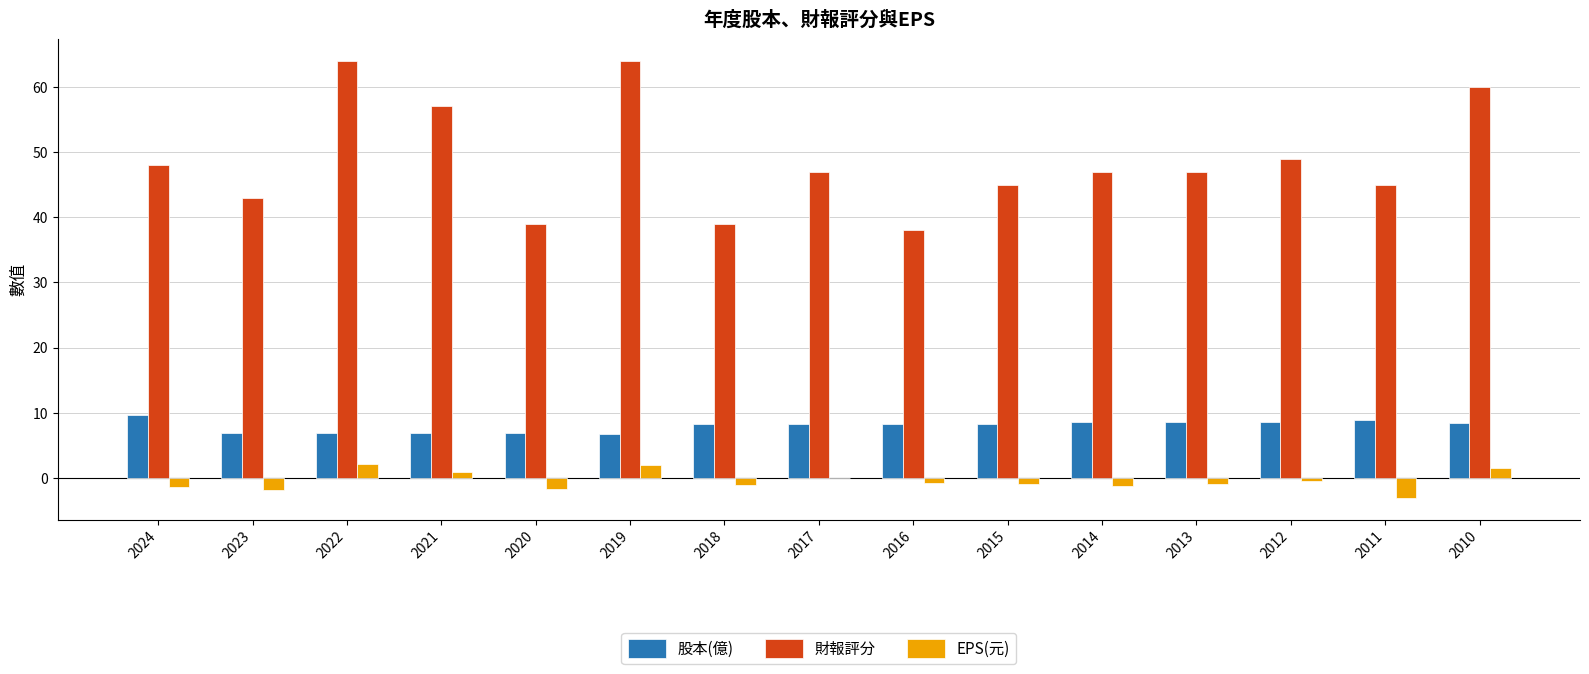

Is it true that 股本(億) equals 6.9 at 2022?

True